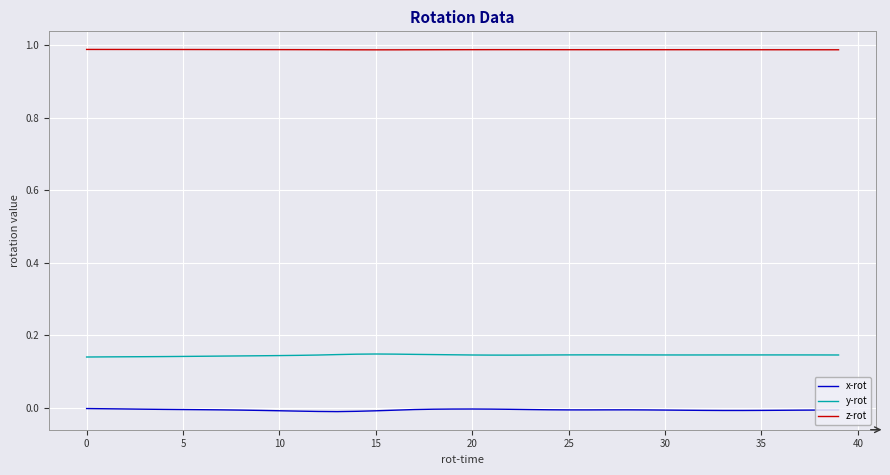

Which series has the largest total across all categories?

z-rot